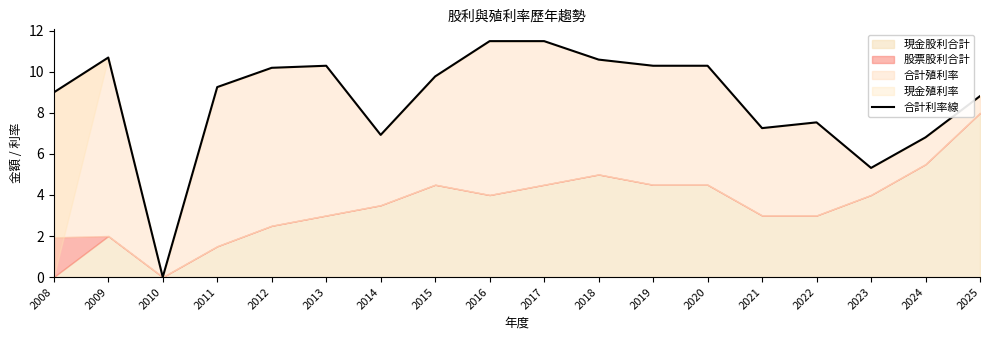

How many lines are shown in the chart?

1